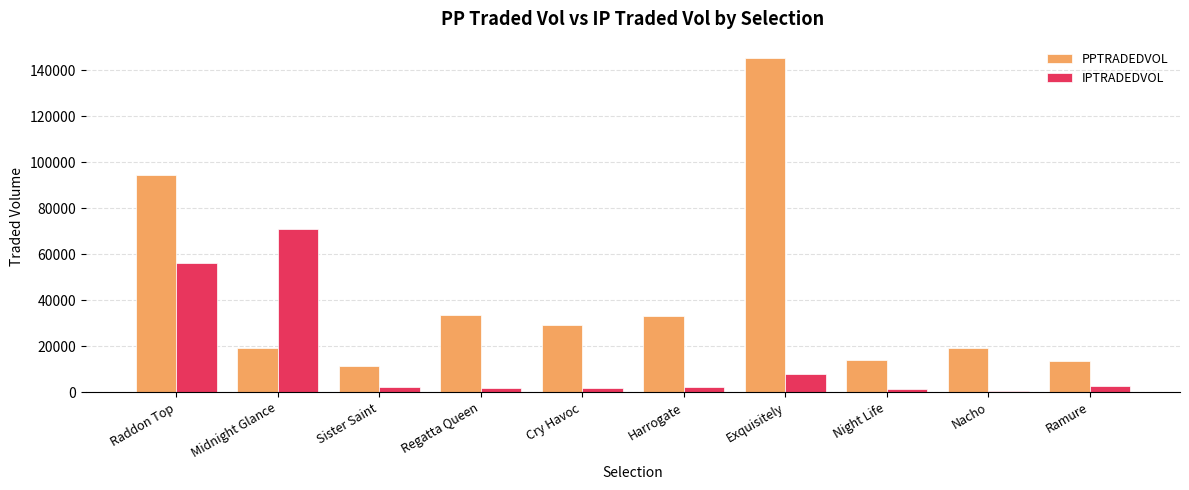

What is the sum of all IPTRADEDVOL values?

148816.7